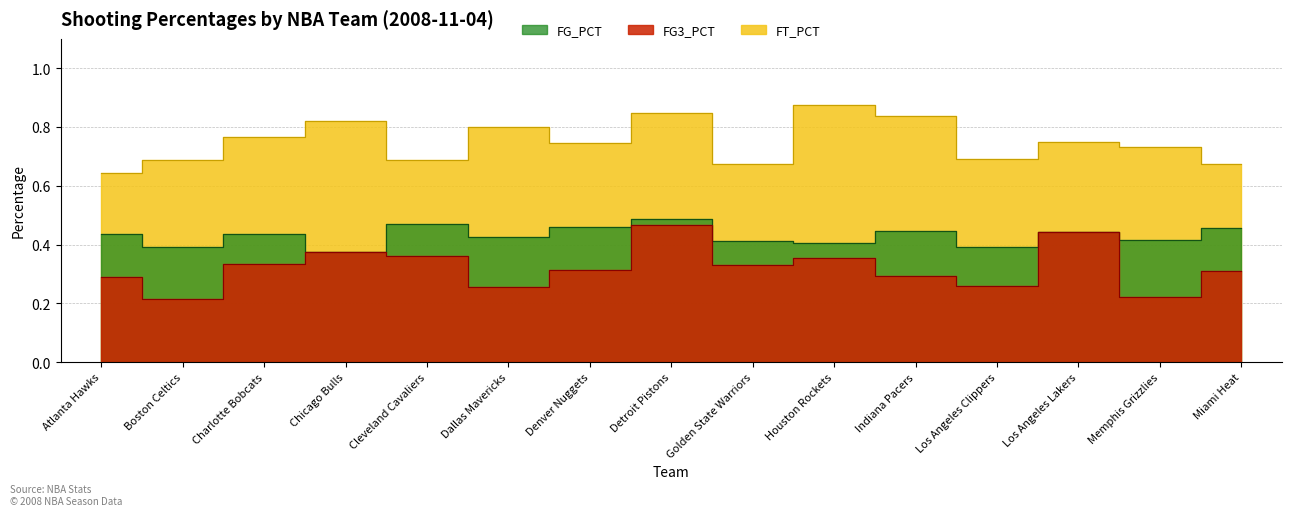

What is the label of the 2nd point from the left?

Boston Celtics